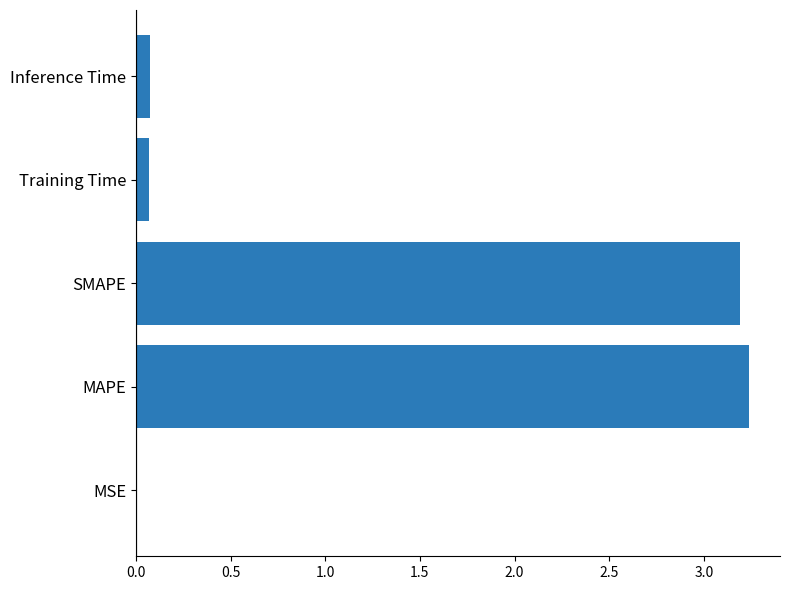

What is the sum of all values?

6.6